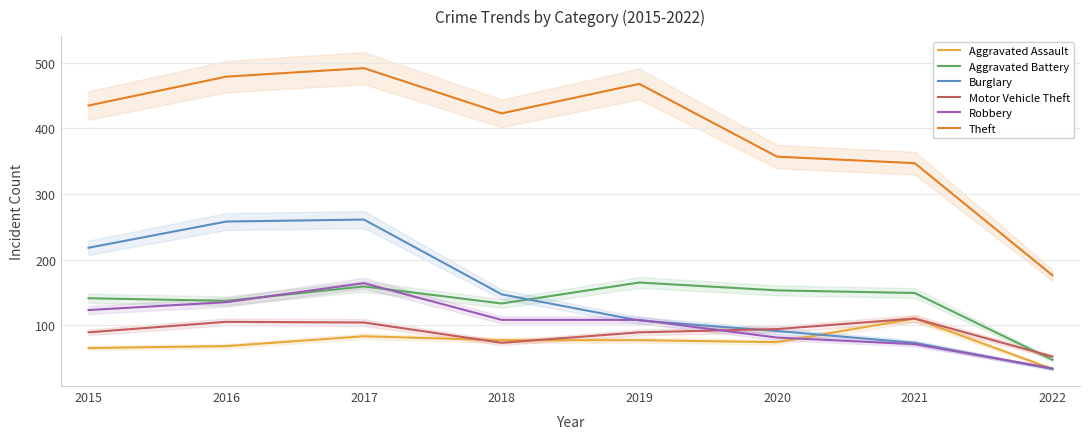

How many distinct data groups are displayed?

6